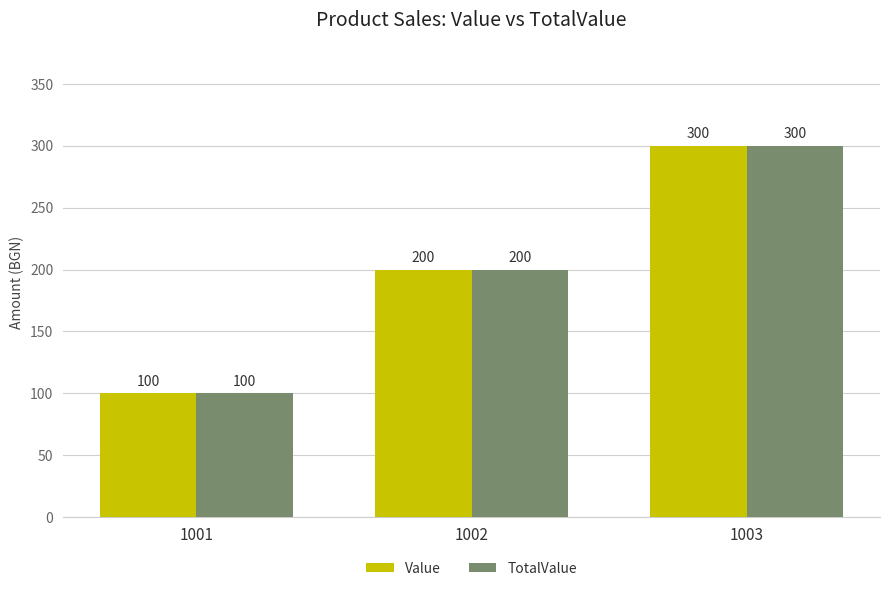

True or false: Value has a value of 34 at 1001.

False